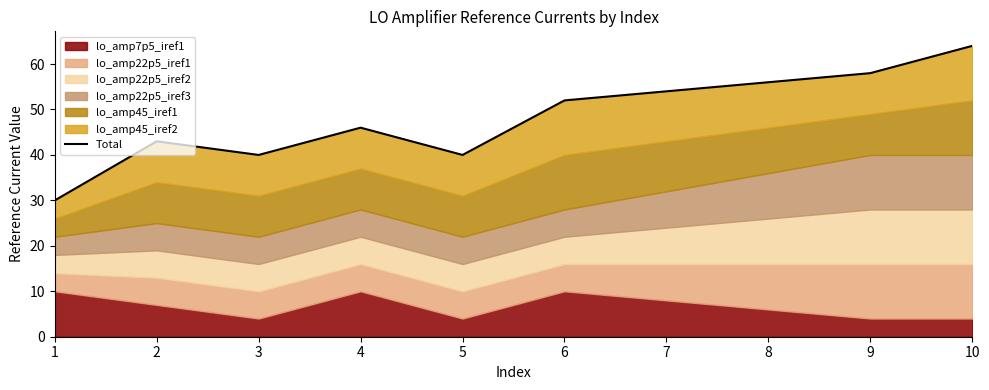

Where does the data first go above 46?

6